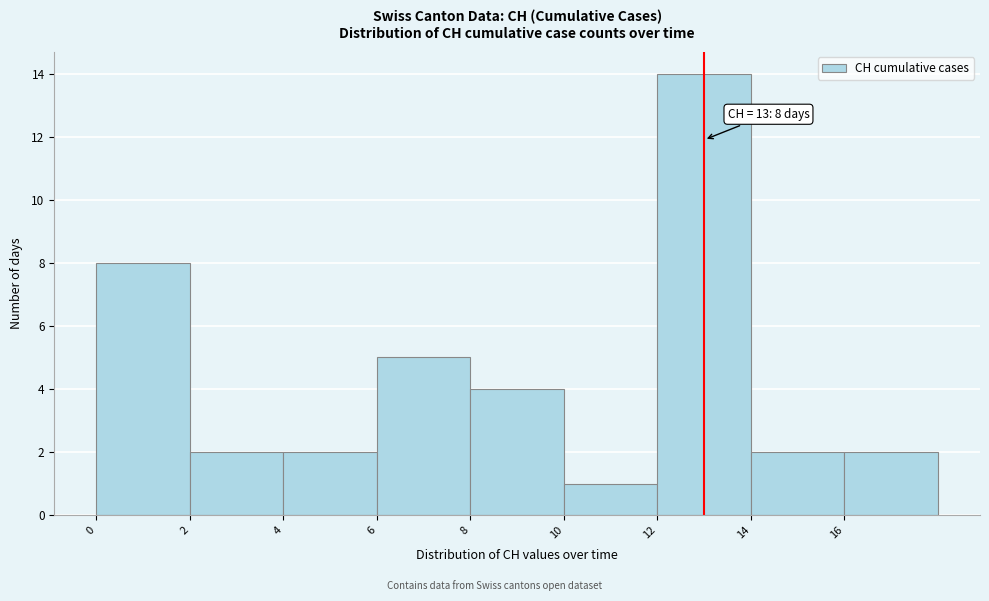

Which range on the x-axis has the tallest bar?

12 to 14